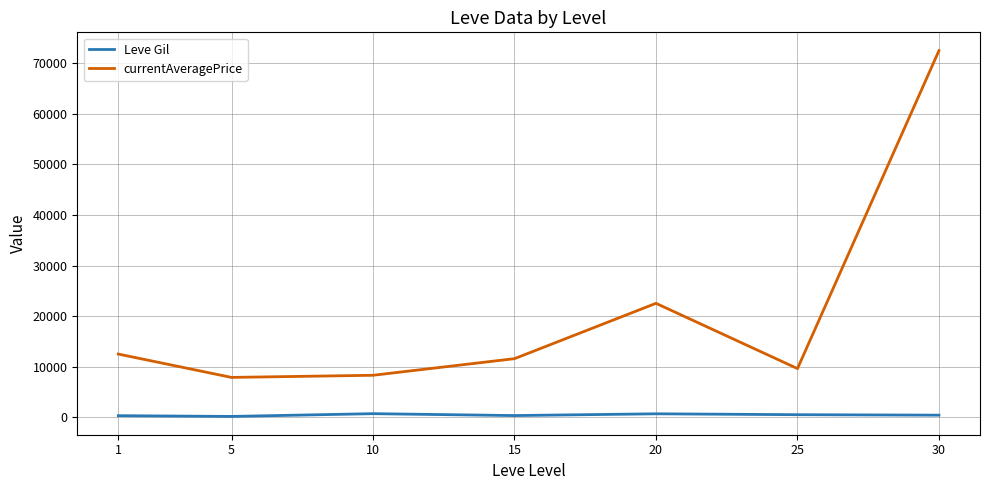

Which series has the largest total across all categories?

currentAveragePrice